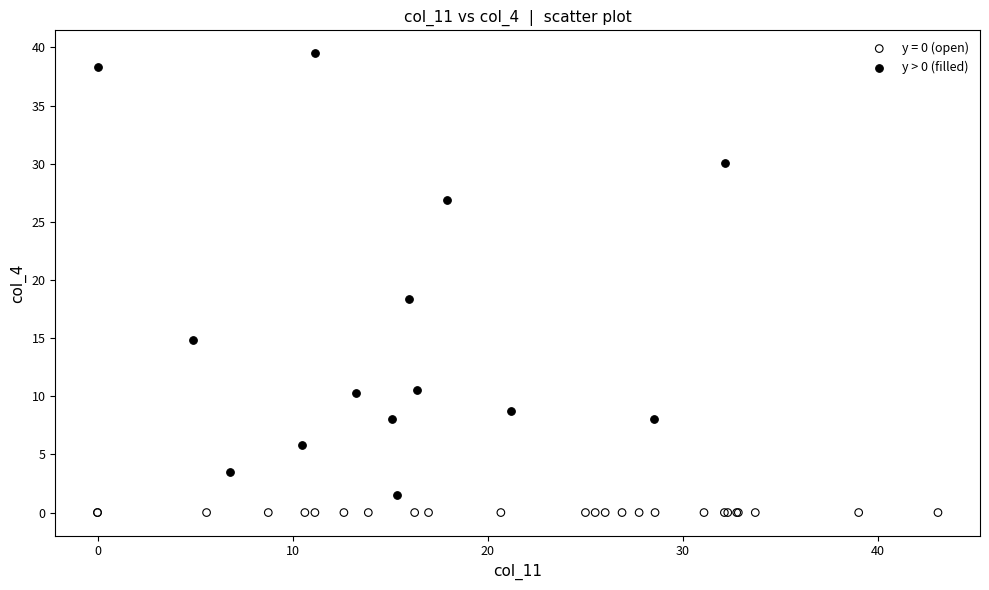

Which series contains the highest Y value?

y > 0 (filled)